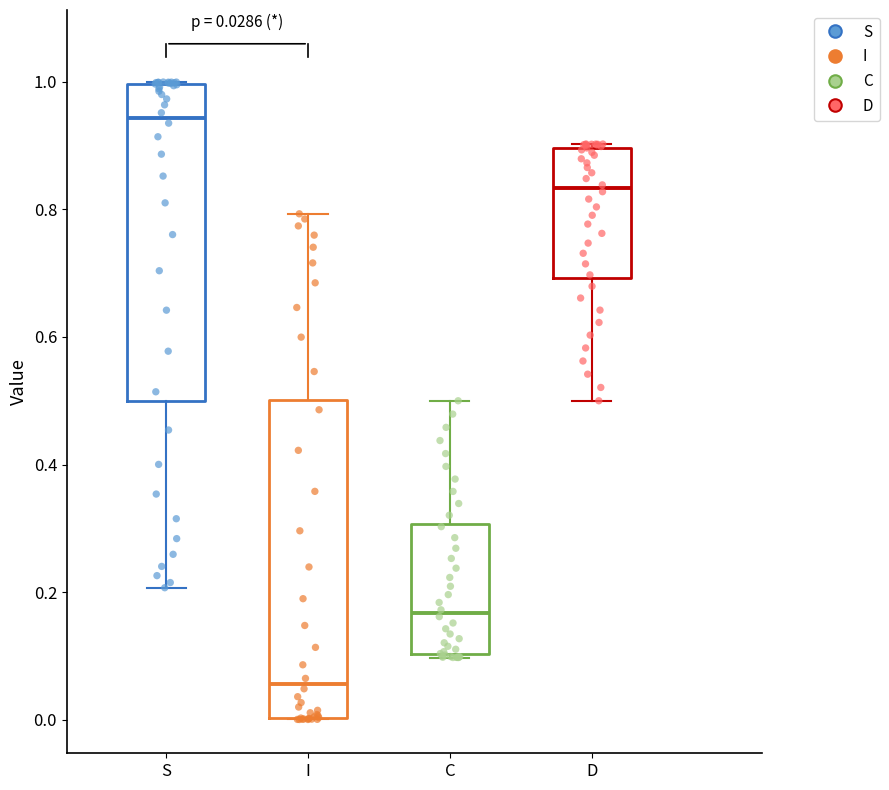

Which box has the highest median line?

S